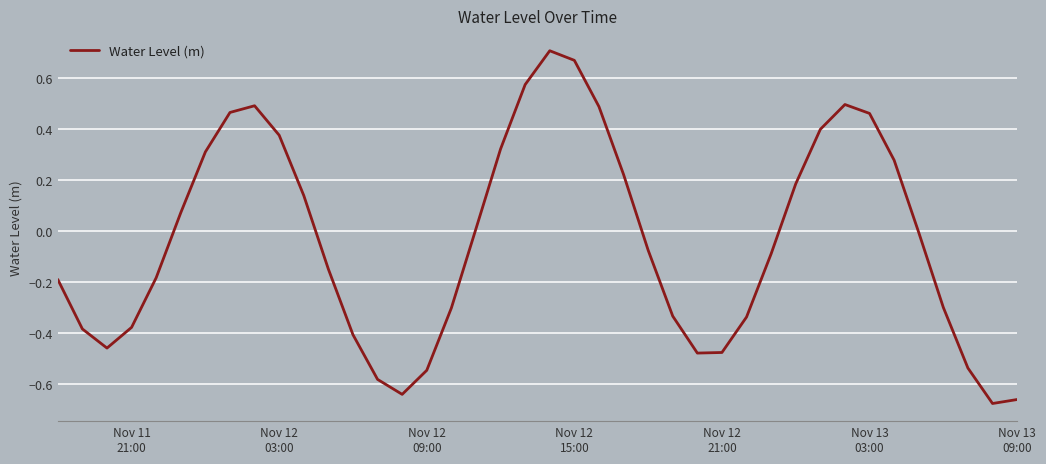

How many lines are shown in the chart?

1